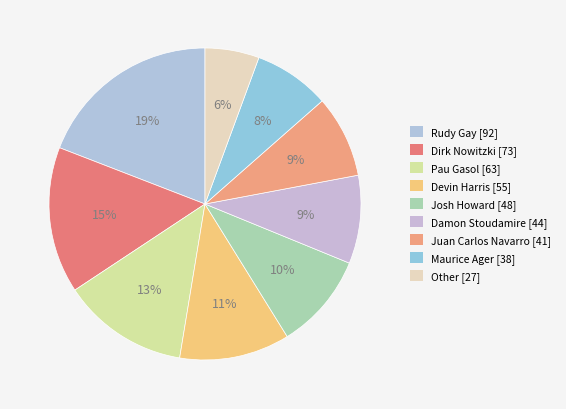

Count the number of slices in the pie.

9